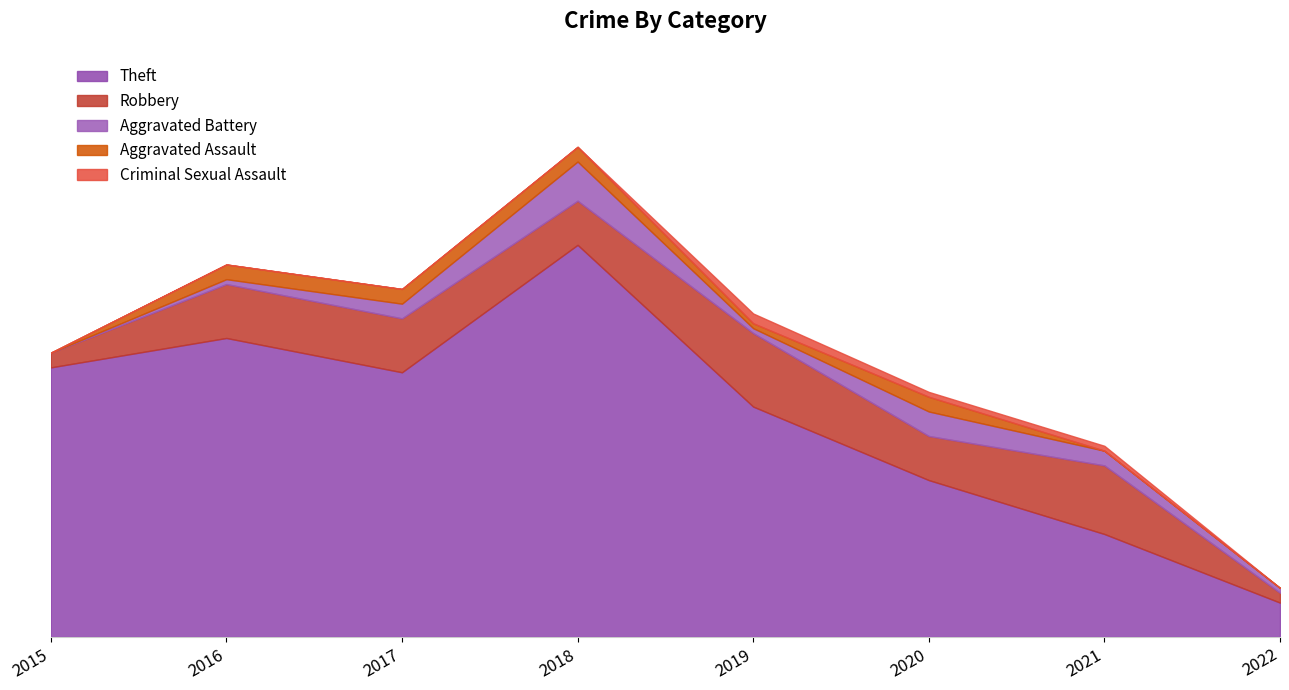

The Theft series shows 47 at 2019. True or false?

True